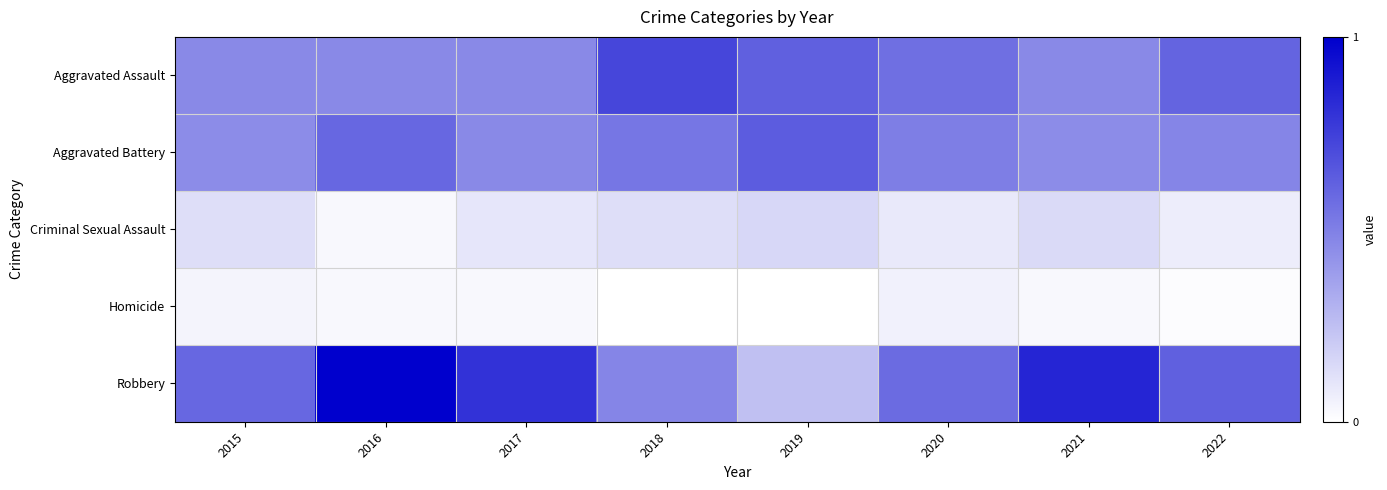

Rank the series at 2019 from highest to lowest value.

Aggravated Battery, Aggravated Assault, Robbery, Criminal Sexual Assault, Homicide